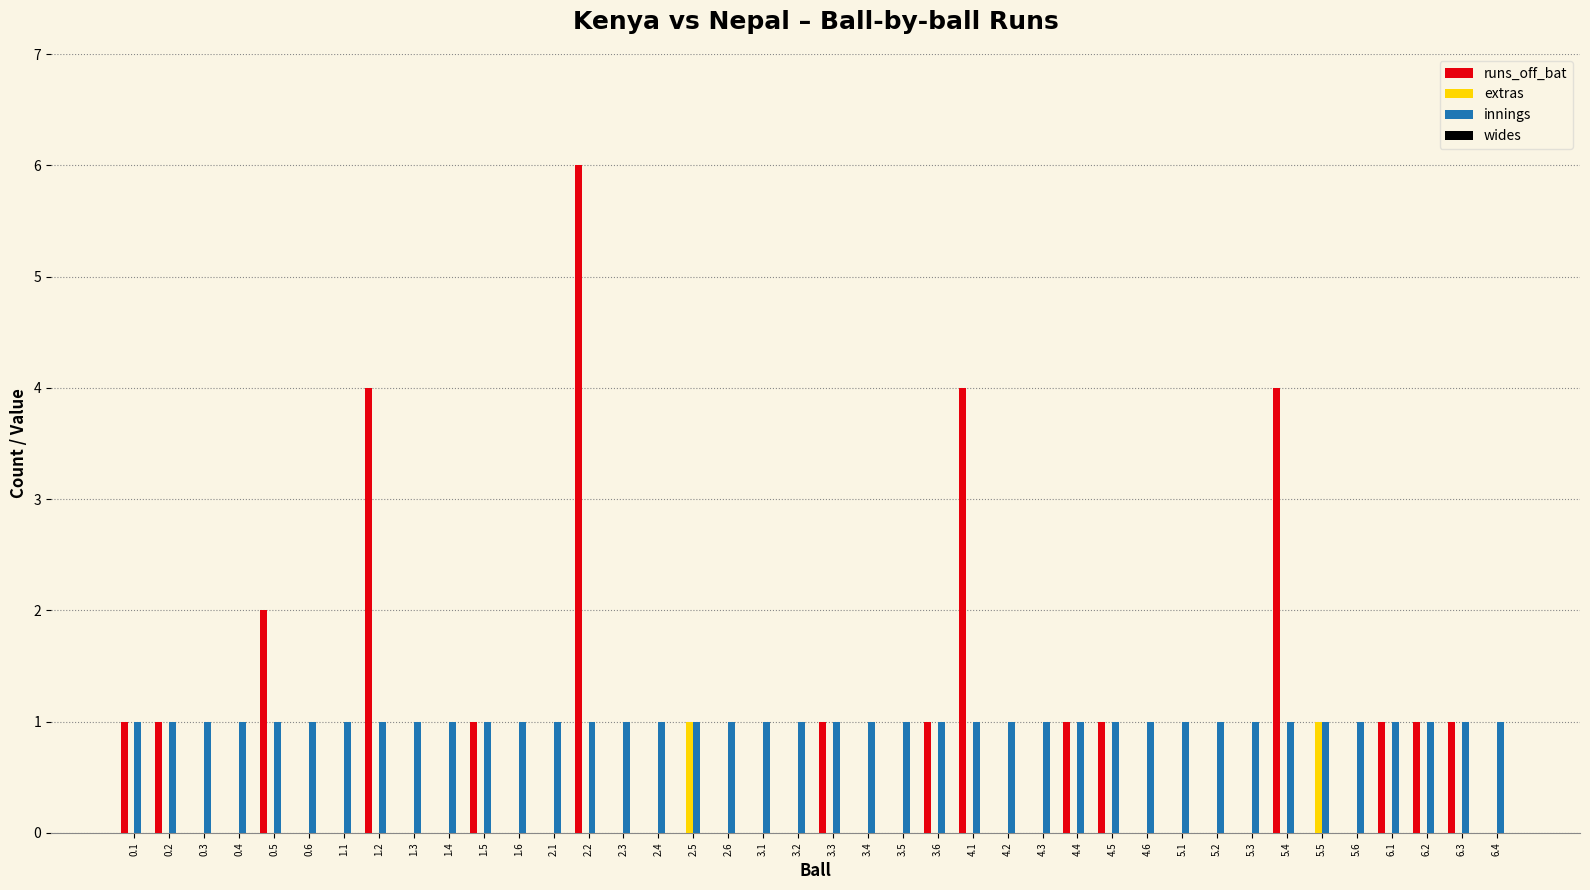

Count the number of categories in the chart.

40